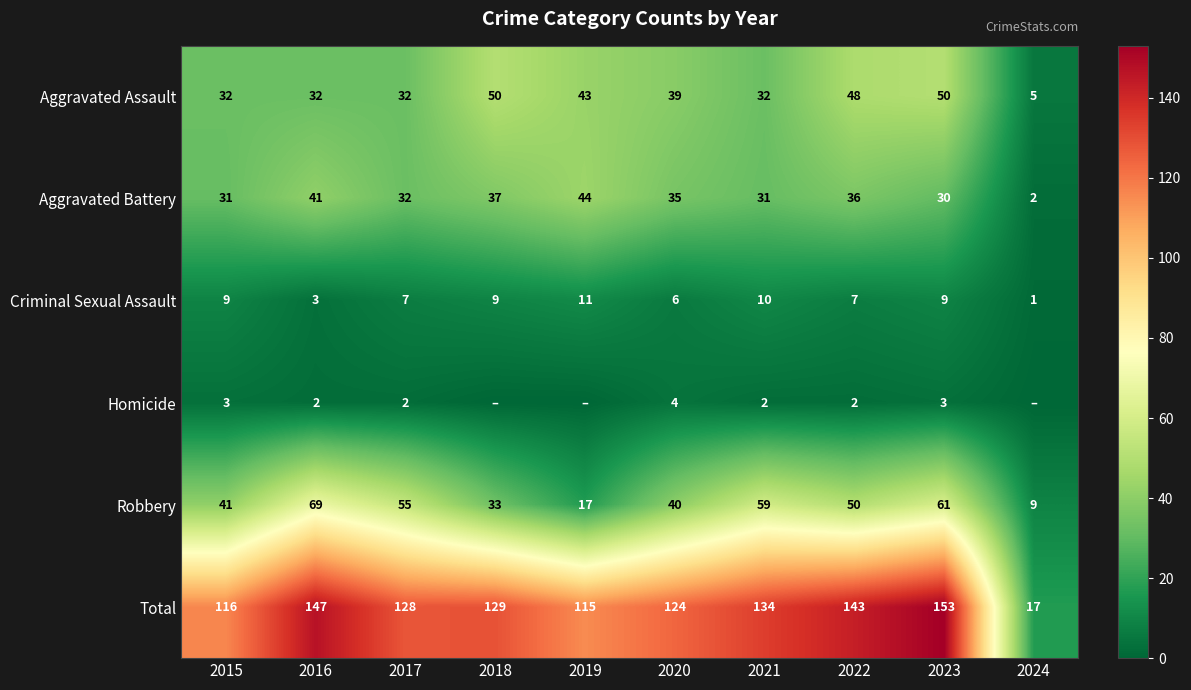

At which category is the sum across all series the highest?

2023